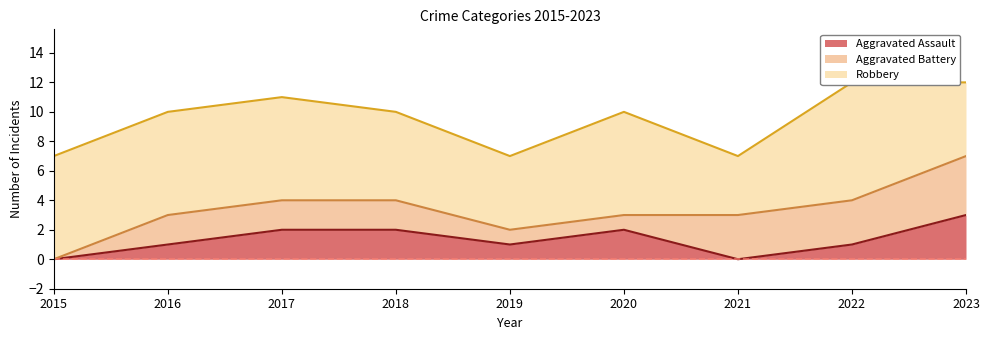

What is the approximate value of Robbery at 2019?

5